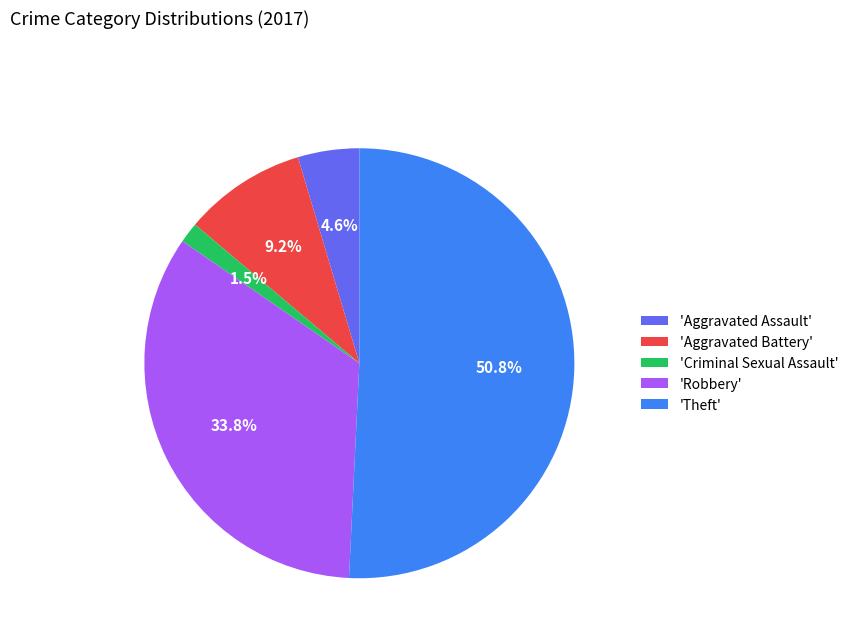

Rank the categories by value from highest to lowest.

'Theft', 'Robbery', 'Aggravated Battery', 'Aggravated Assault', 'Criminal Sexual Assault'